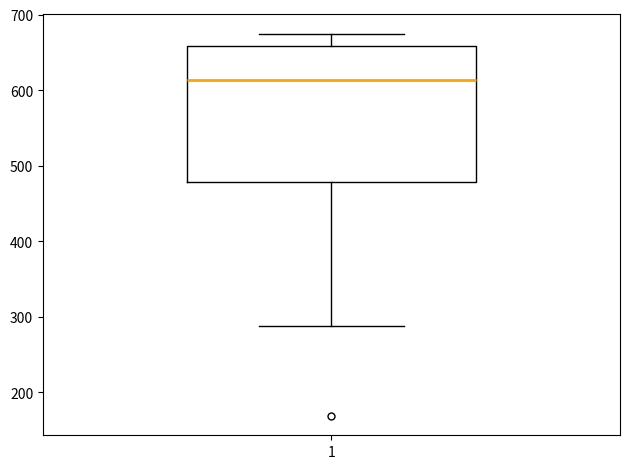

Transcribe this box plot: give where the median line is, the range the box spans, and where the two whiskers end, as read against the y-axis. The values are not printed on the chart, so give them approximately, as read against the axis.

median 610, box 480 to 660, whiskers 290 to 670